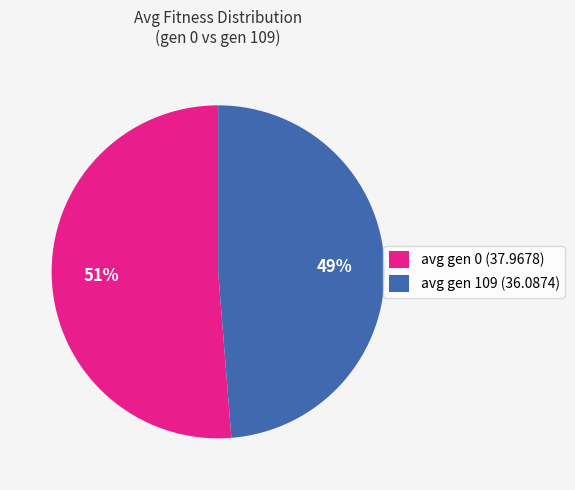

Do avg gen 109 (36.0874) and avg gen 0 (37.9678) together represent more than half of the pie?

Yes